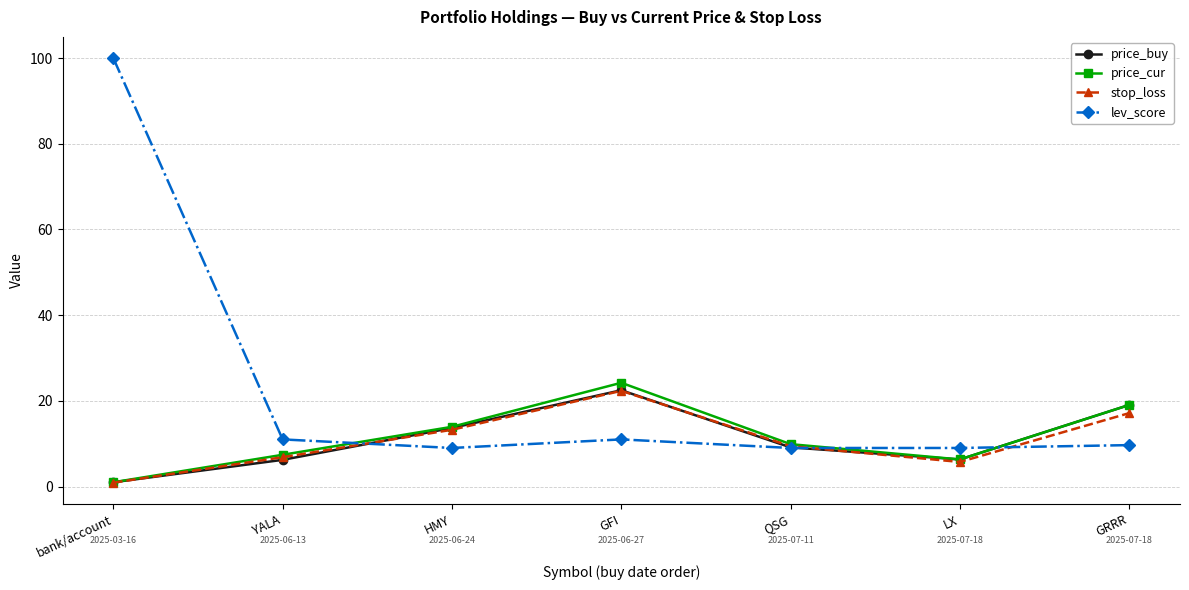

At which label does price_buy reach its minimum?

bank/account